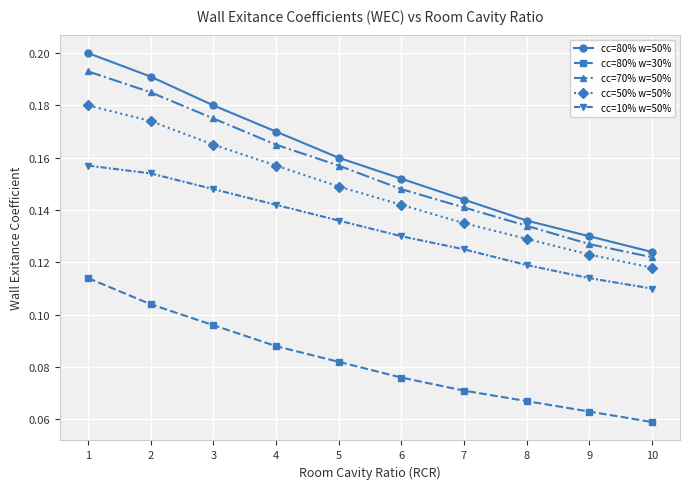

How many lines are shown in the chart?

5